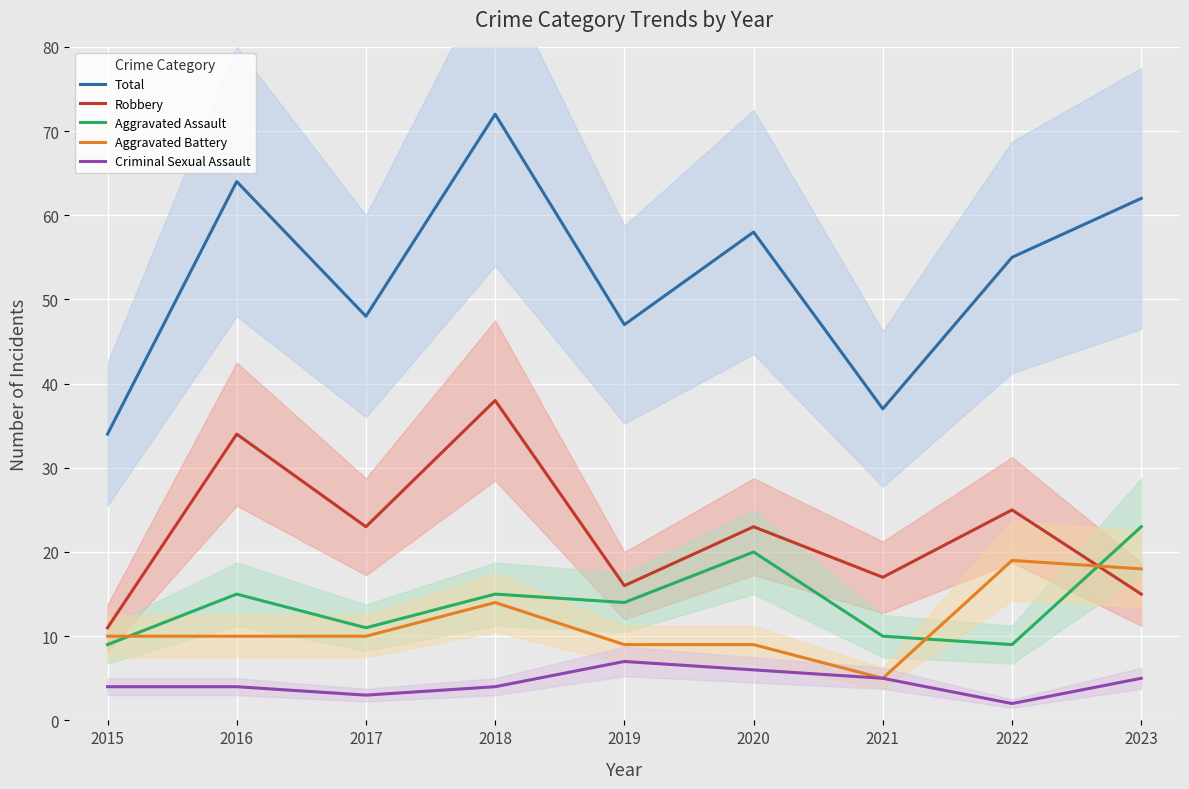

Between 2016 and 2020, which is larger?

2016